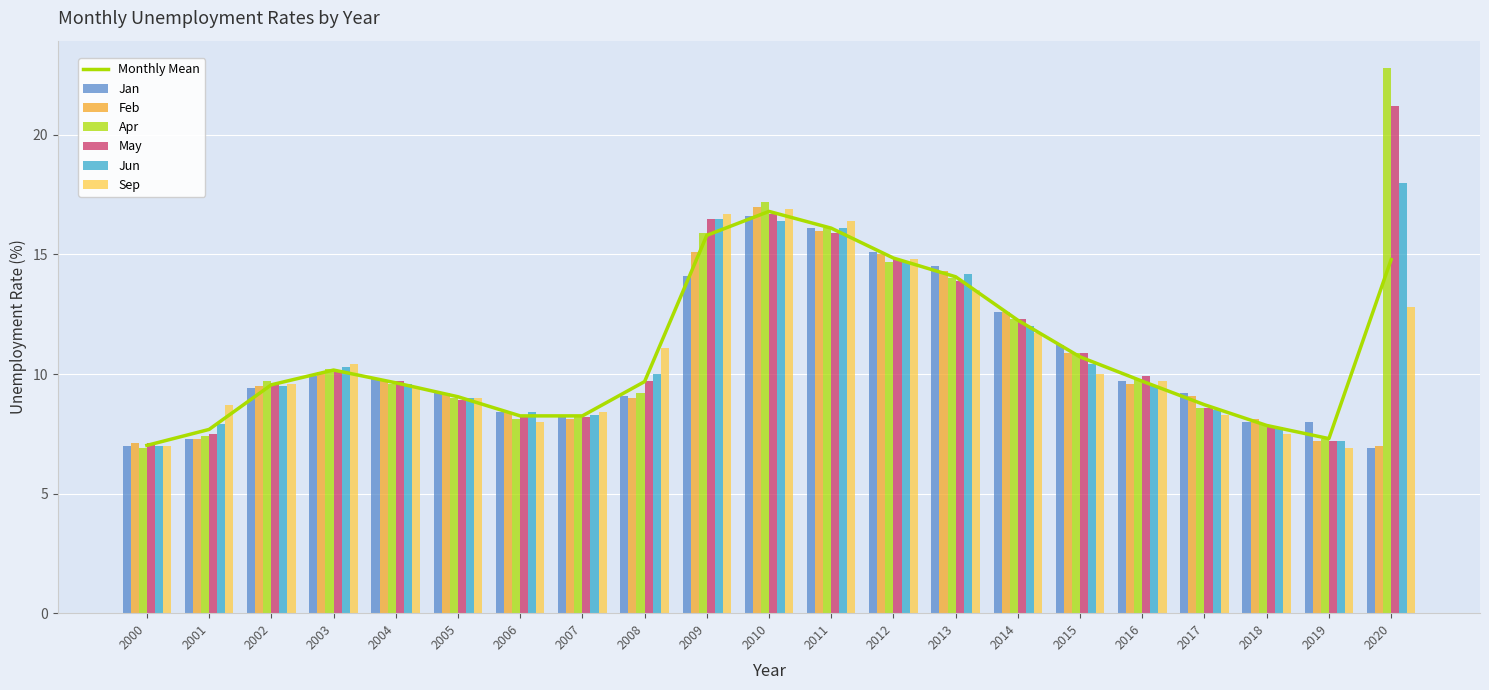

Is it true that Sep equals 15.5 at 2004?

False